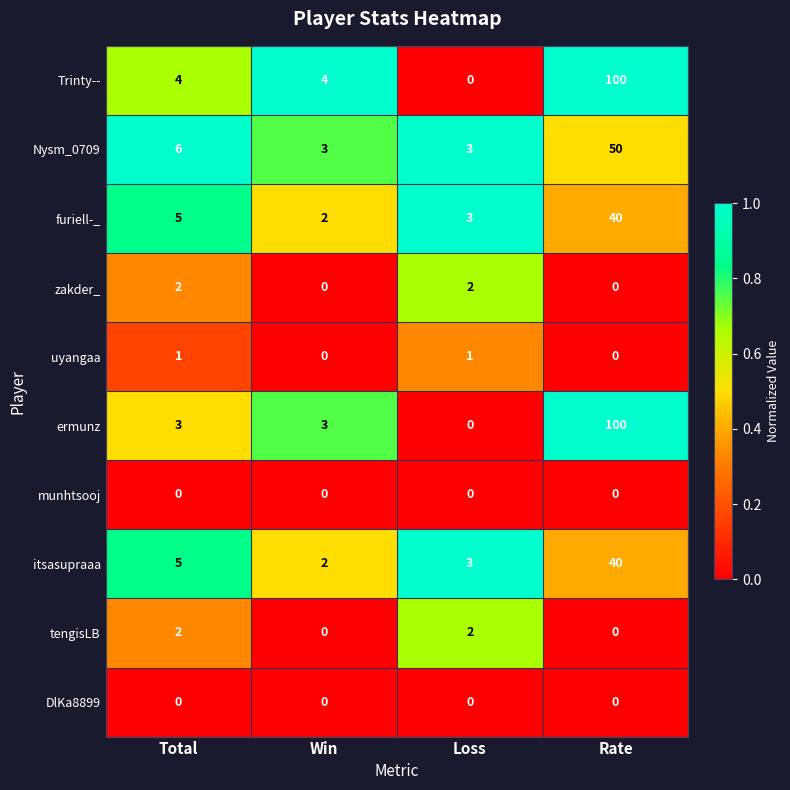

What is the sum of the ermunz values at Win and Total?

6